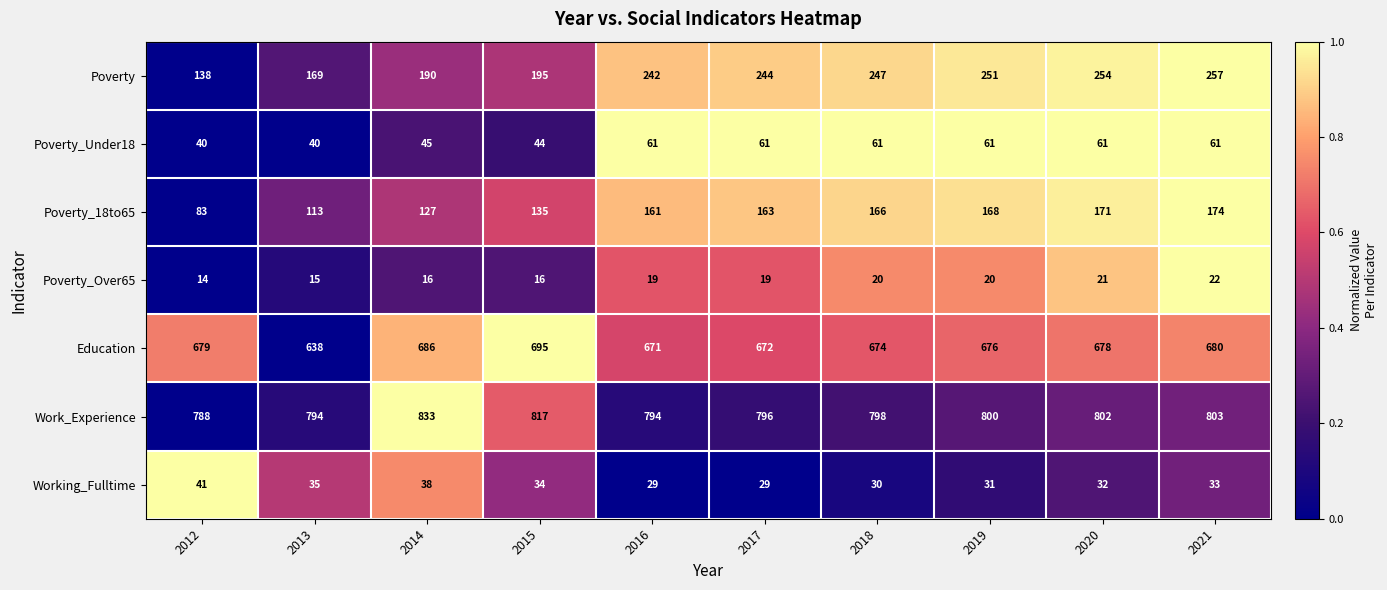

At which category is the sum across all series the highest?

2021